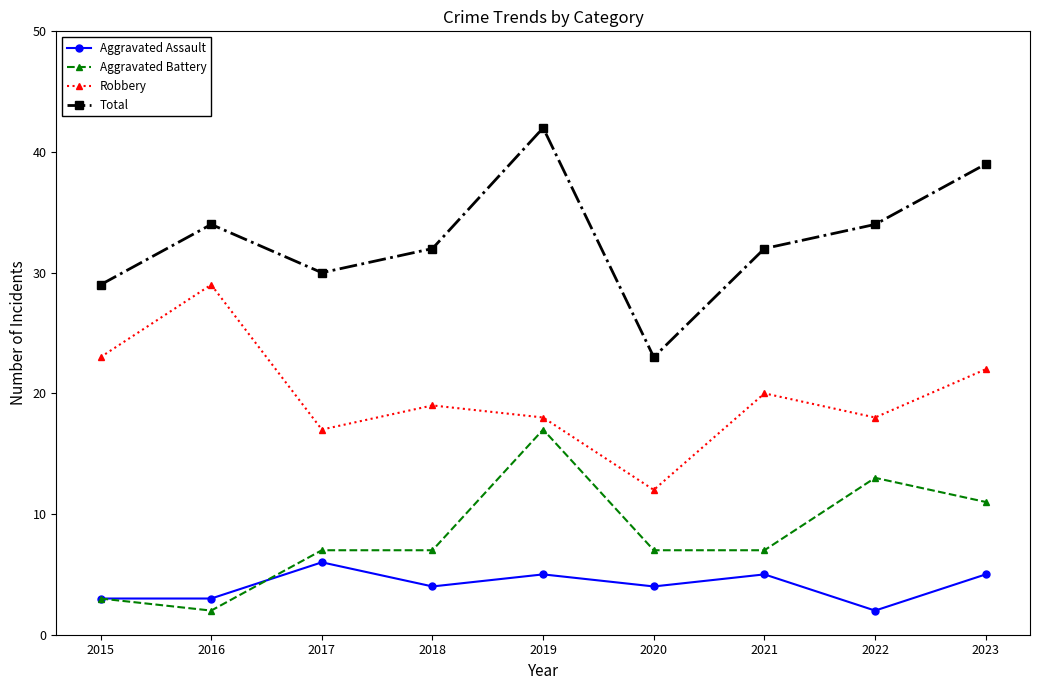

The value of Aggravated Assault at 2023 is 1. True or false?

False